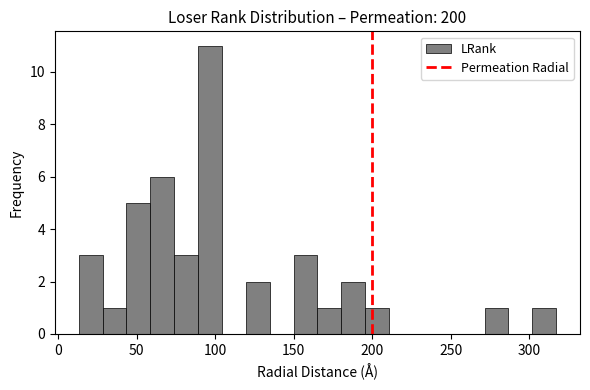

Read against the x-axis, roughly where is the centre of the tallest bar?

95